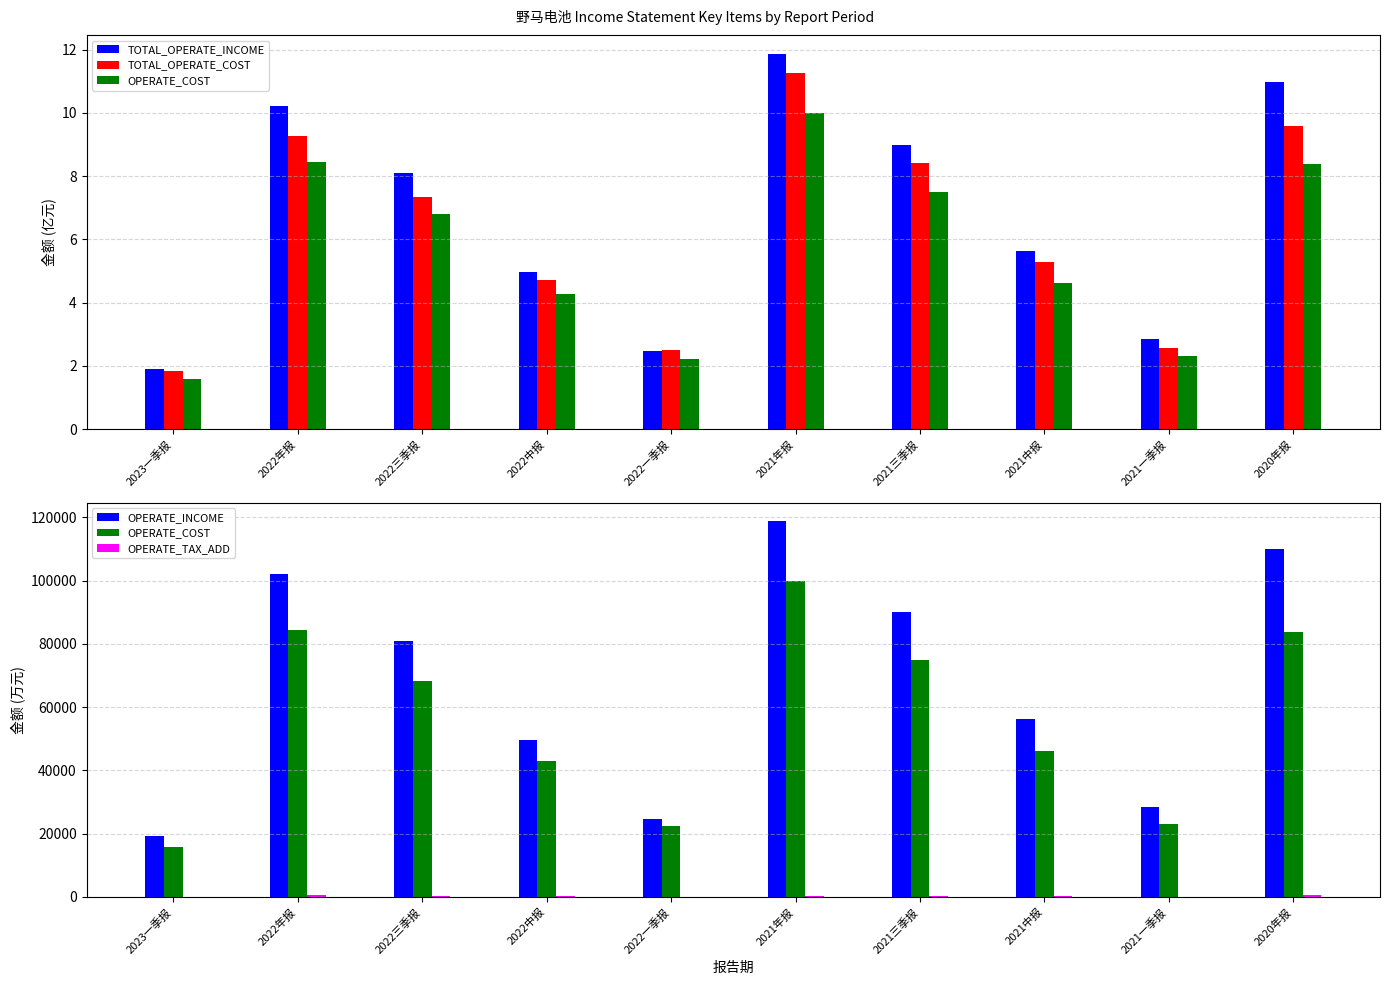

Which series has the largest range (max minus min)?

OPERATE_INCOME